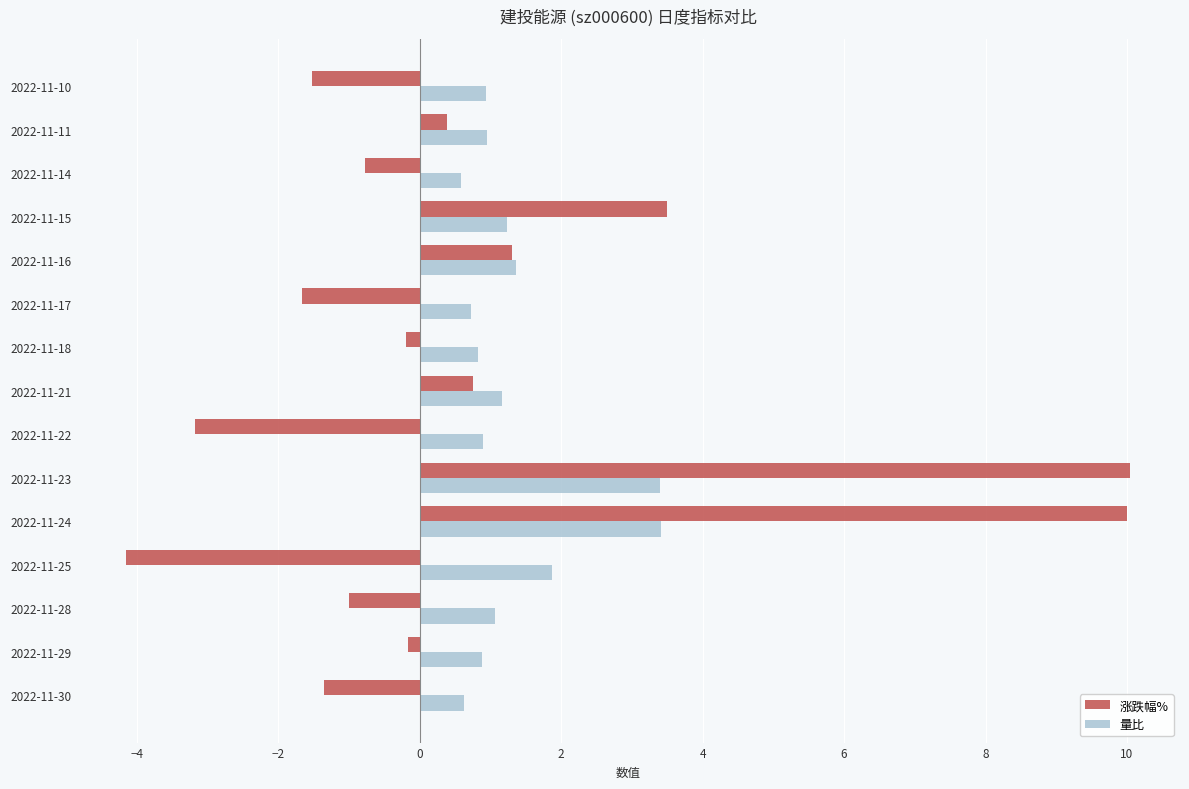

Rank the series by their maximum value, from highest to lowest.

涨跌幅%, 量比